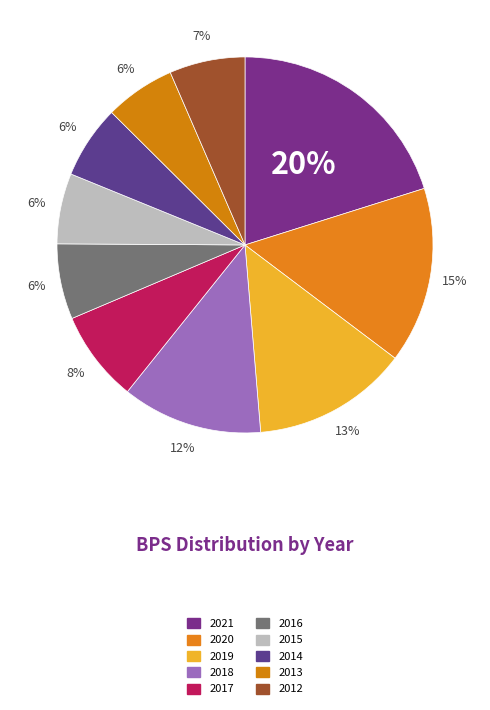

Is the sum of 2016 and 2018 greater than half?

No